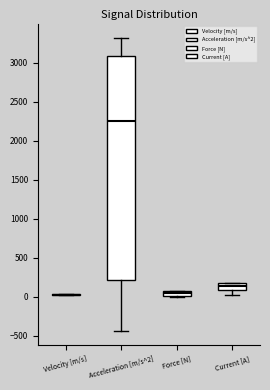

Where does the lower whisker of the box for Current [A] end on the y-axis? The values are not printed on the chart, so give them approximately, as read against the axis.

0